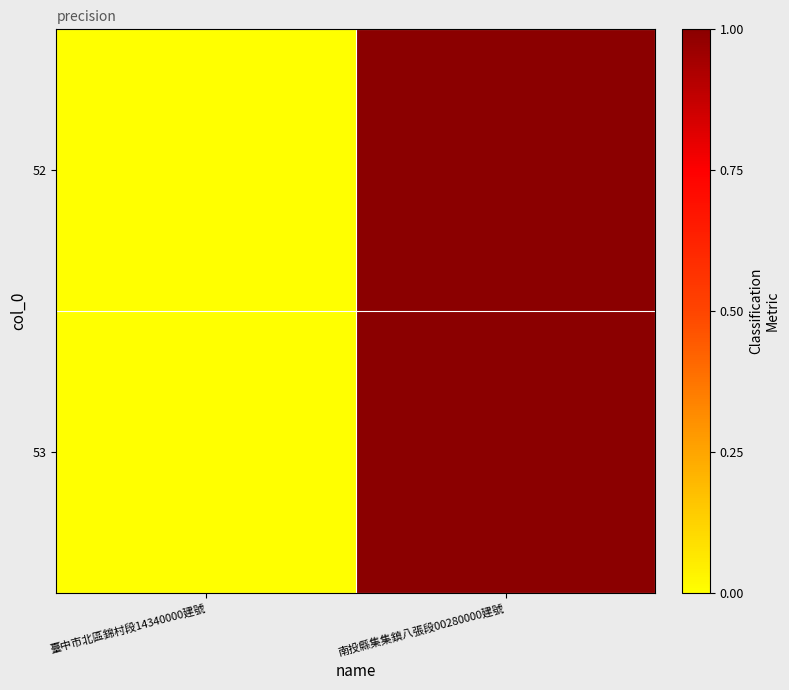

Between 臺中市北區錦村段14340000建號 and 南投縣集集鎮八張段00280000建號, which series saw the biggest shift?

52